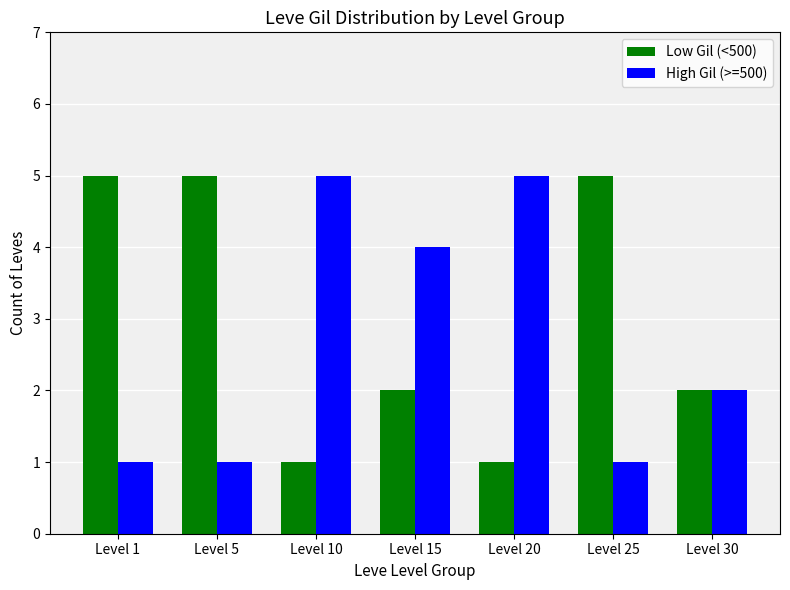

The value of High Gil (>=500) at Level 10 is 5. True or false?

True